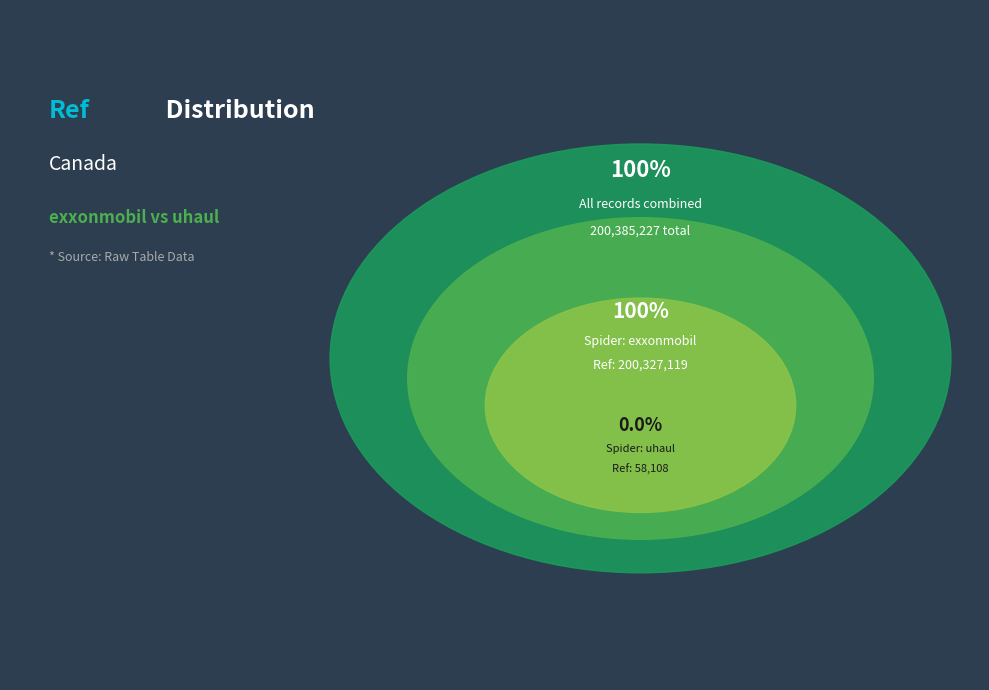

Rank the categories by value from highest to lowest.

exxonmobil, uhaul